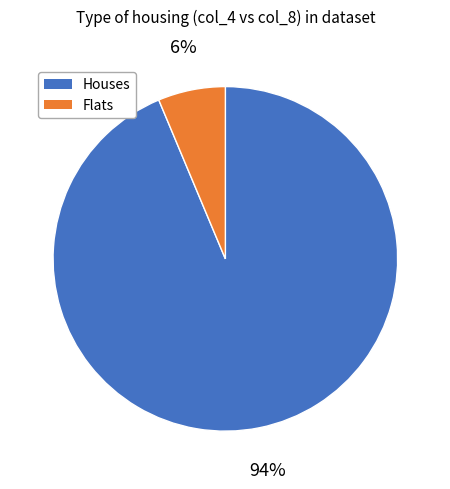

Count the number of slices in the pie.

2